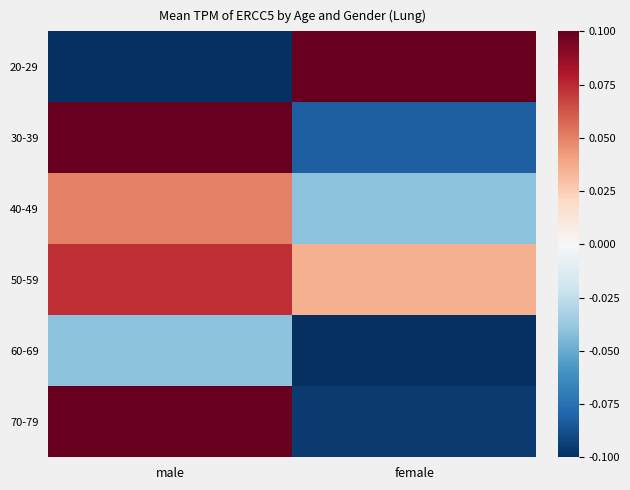

What is the difference between the highest and lowest values at male?

0.3